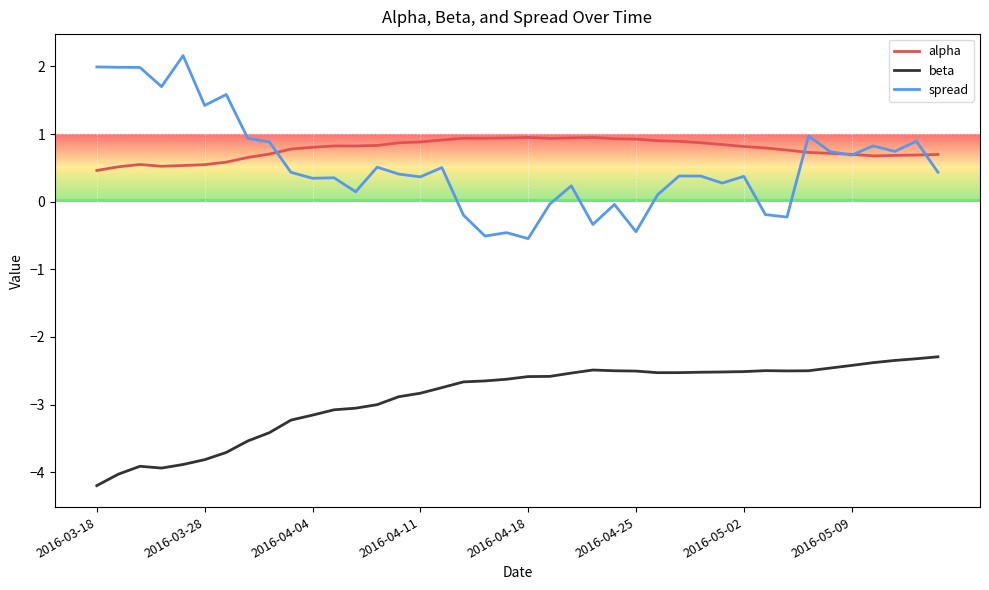

True or false: beta and alpha cross at least once.

False